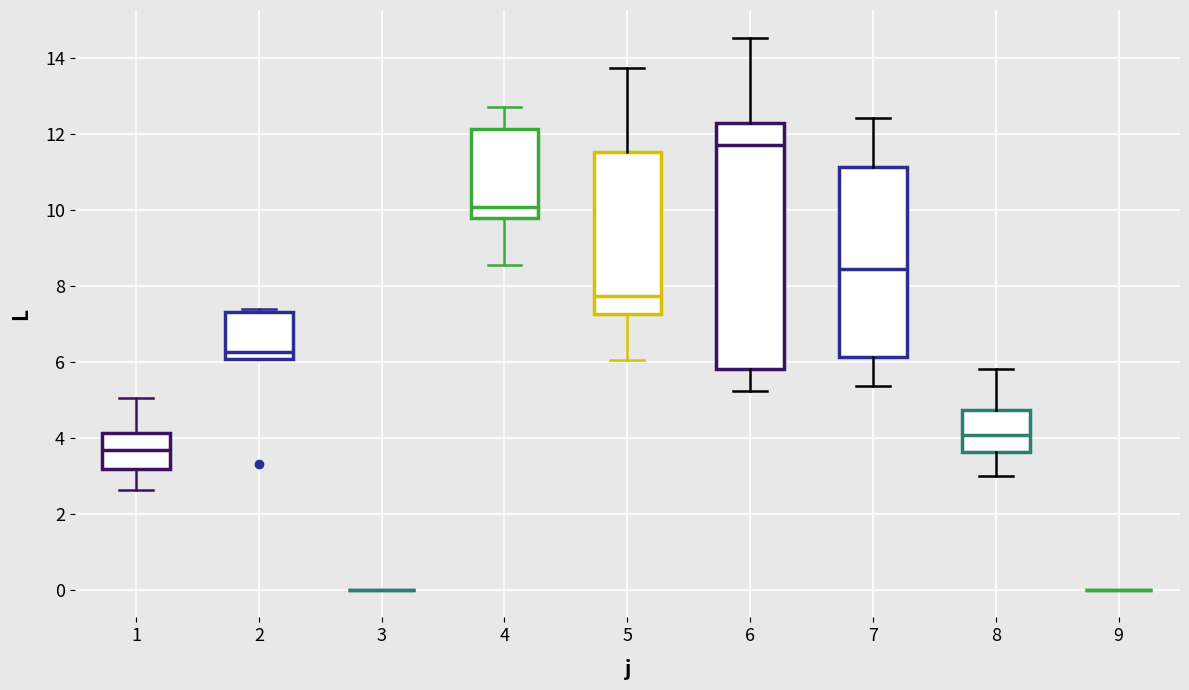

Comparing the boxes themselves (not the whiskers), which one is the tallest?

6